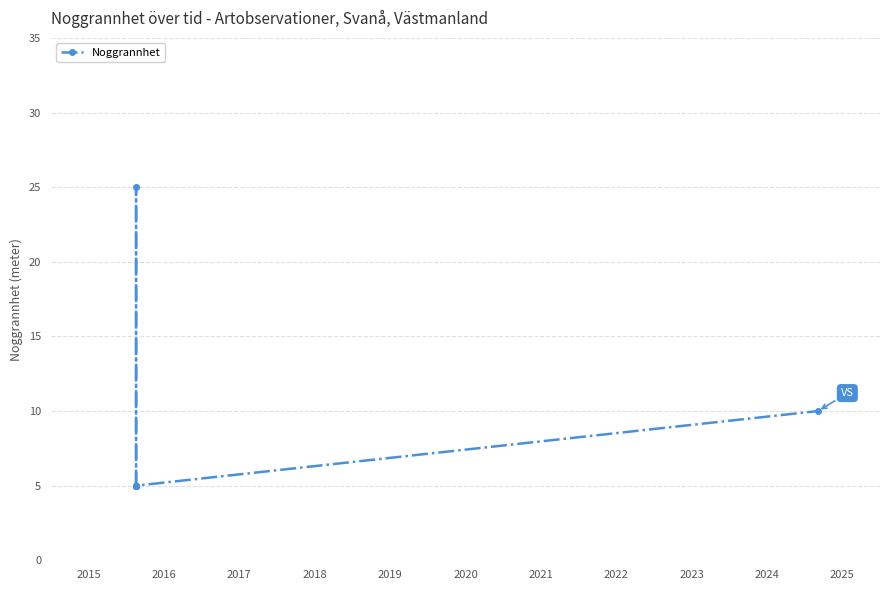

Reading right to left, list all the values displayed in this chart.

10	5	25	5	5	5	5